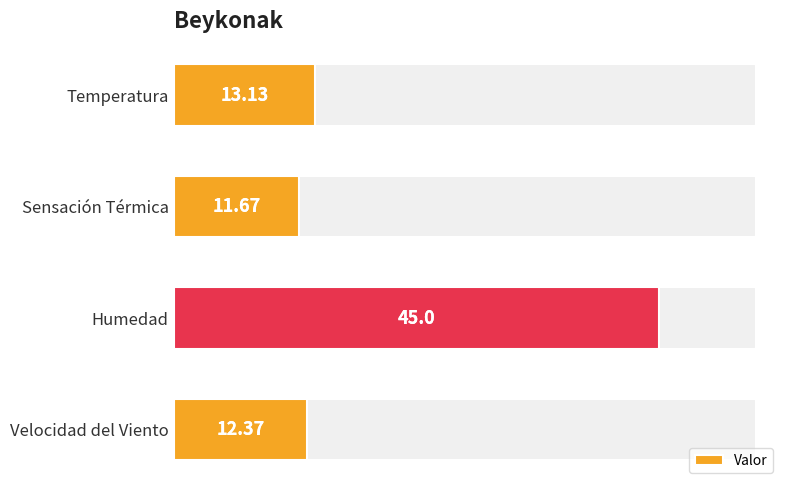

How many data points does each series have?

4